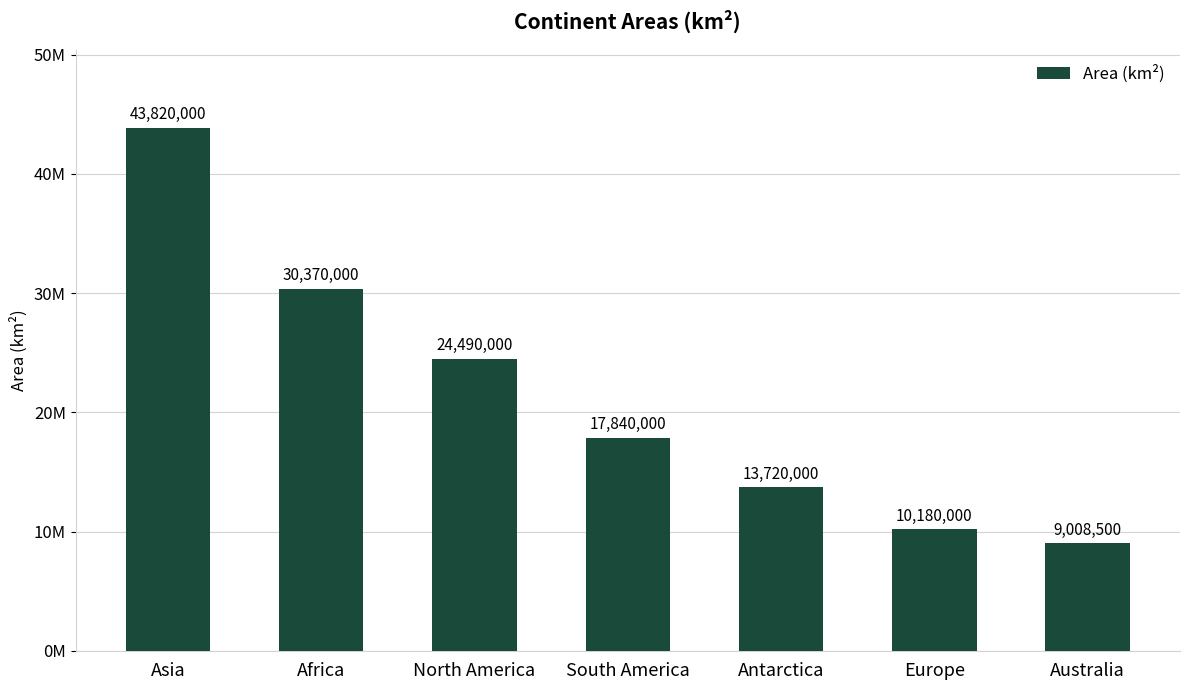

Does the chart contain any negative values?

No